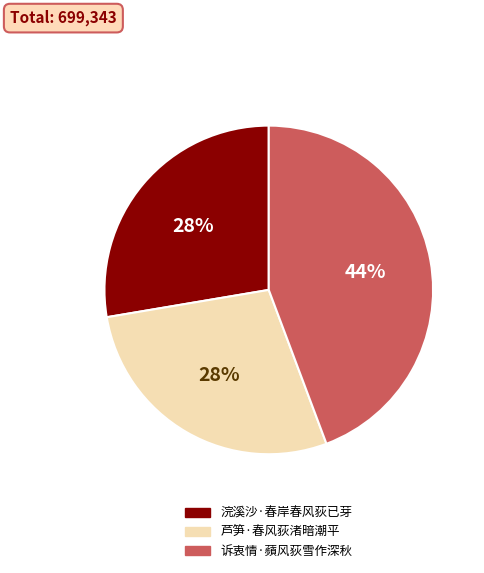

To the nearest percent, what percentage of the pie is 诉衷情·蘋风荻雪作深秋?

44%